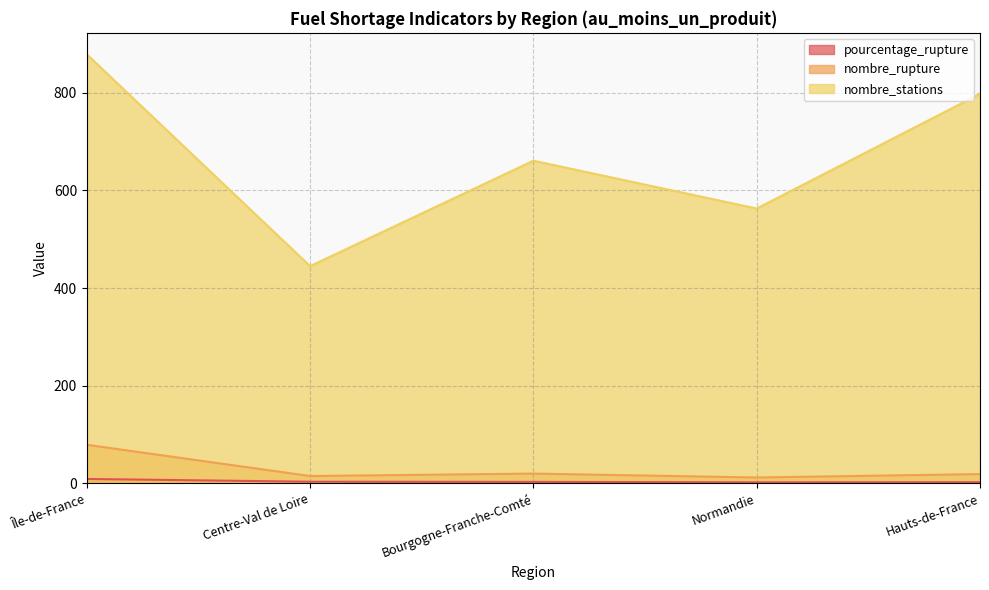

Rank the categories by nombre_stations value from lowest to highest.

Centre-Val de Loire, Normandie, Bourgogne-Franche-Comté, Hauts-de-France, Île-de-France